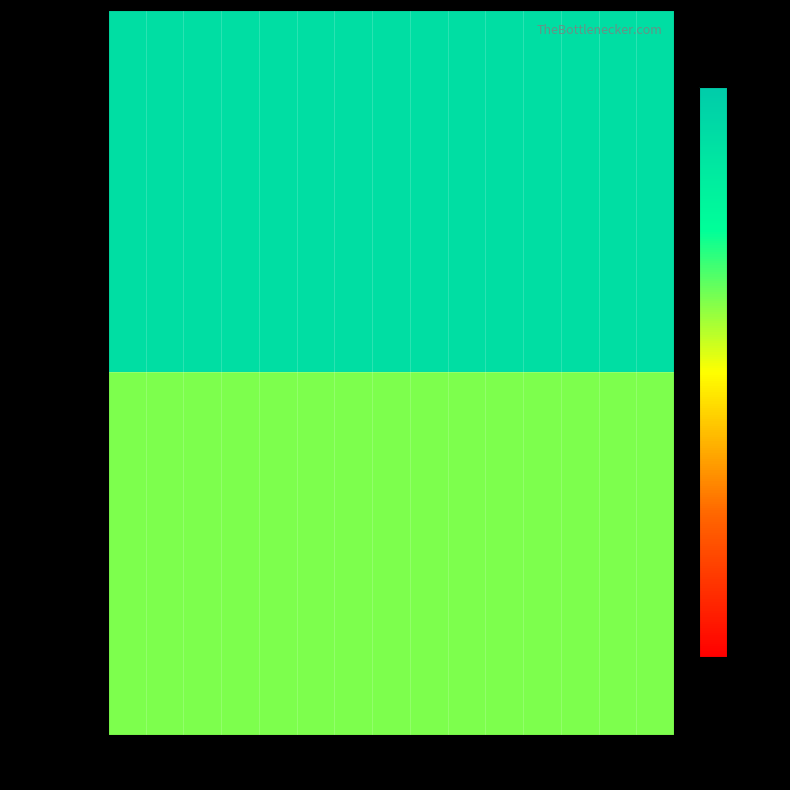

Which series has the largest total across all categories?

Consumers